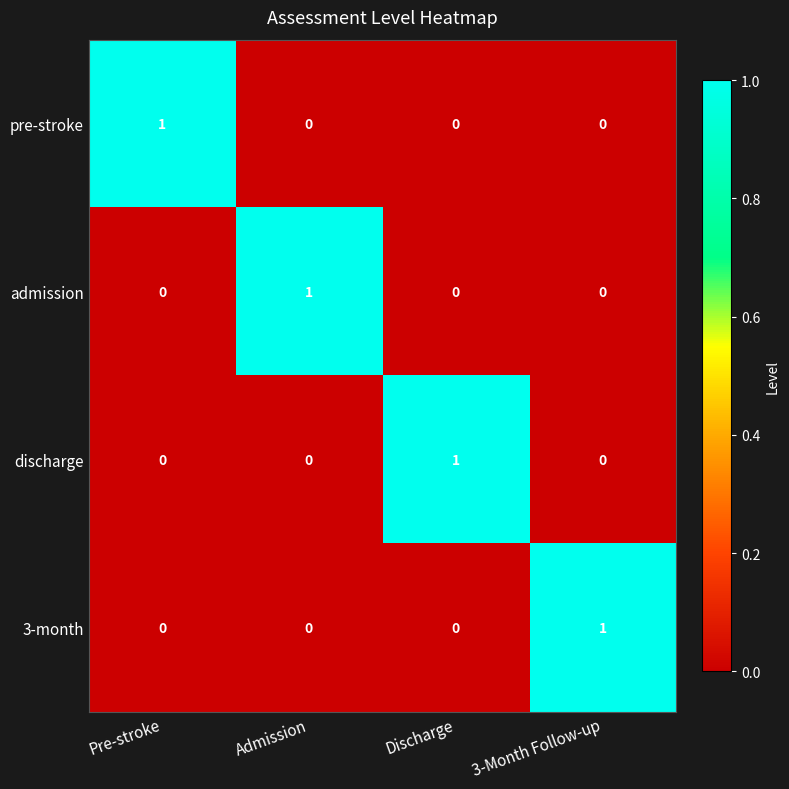

At how many categories does at least one series exceed 0?

4